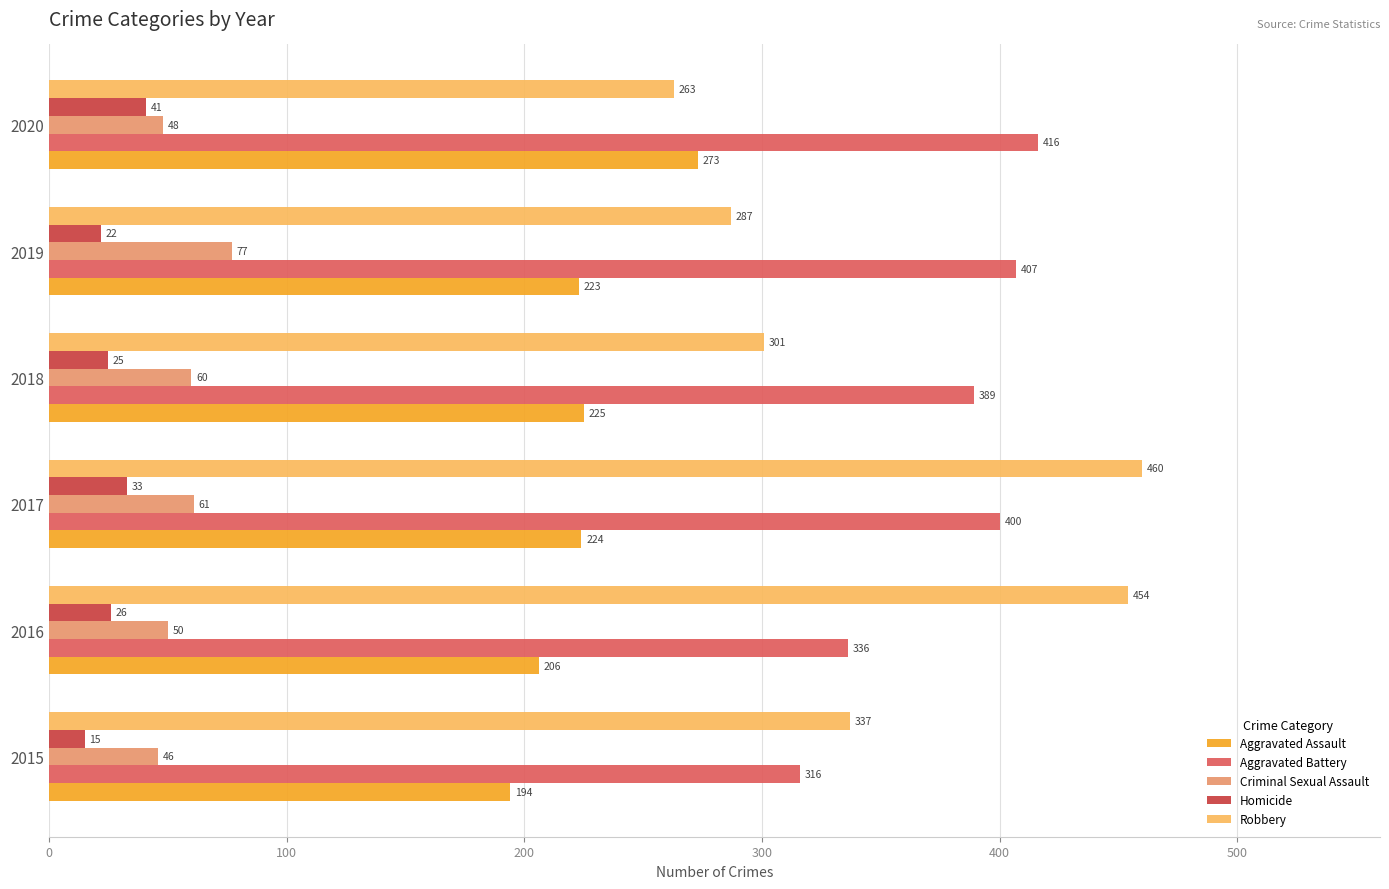

Which series changed the most between 2015 and 2020?

Aggravated Battery